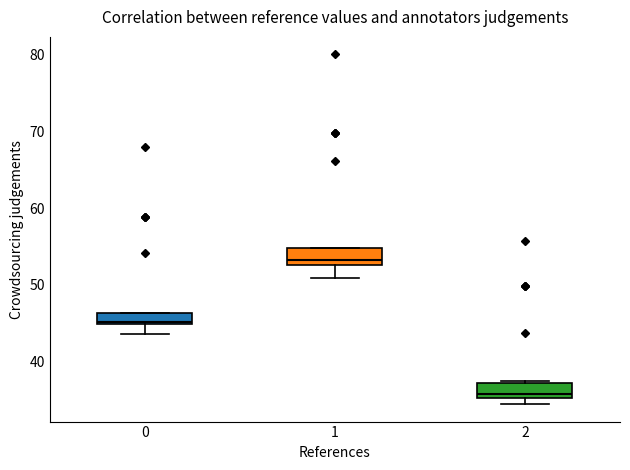

Which box has the highest median line?

1